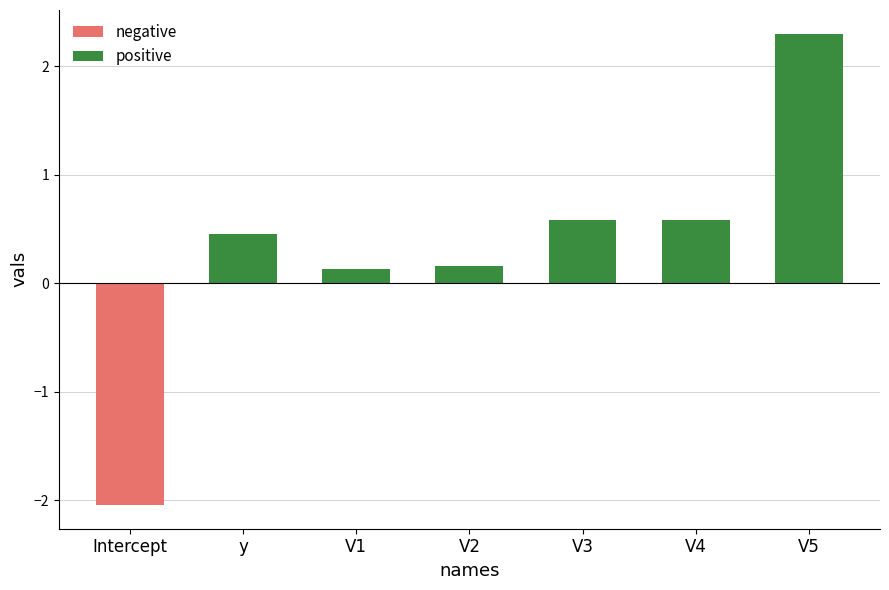

What is the sum of the positive values at y and V3?

1.0